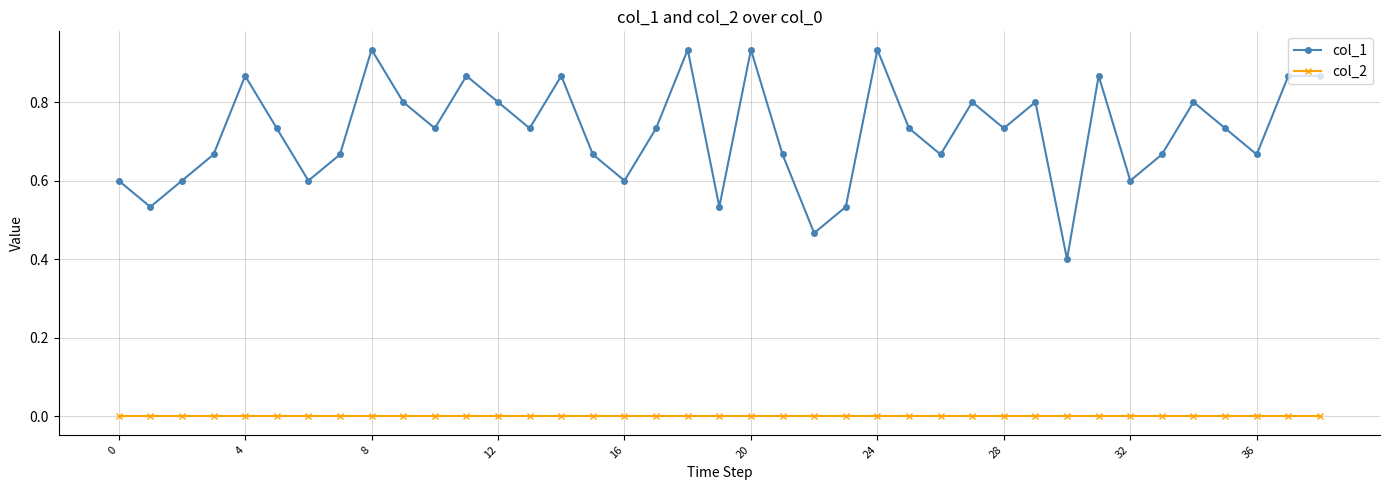

Which series has the largest total across all categories?

col_1